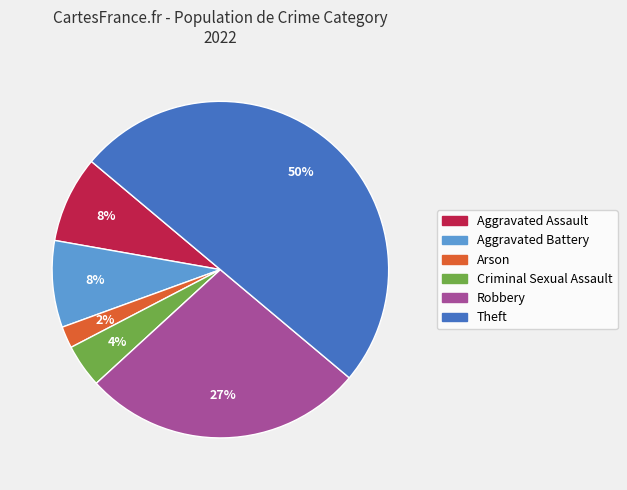

Which slice is the smallest?

Arson